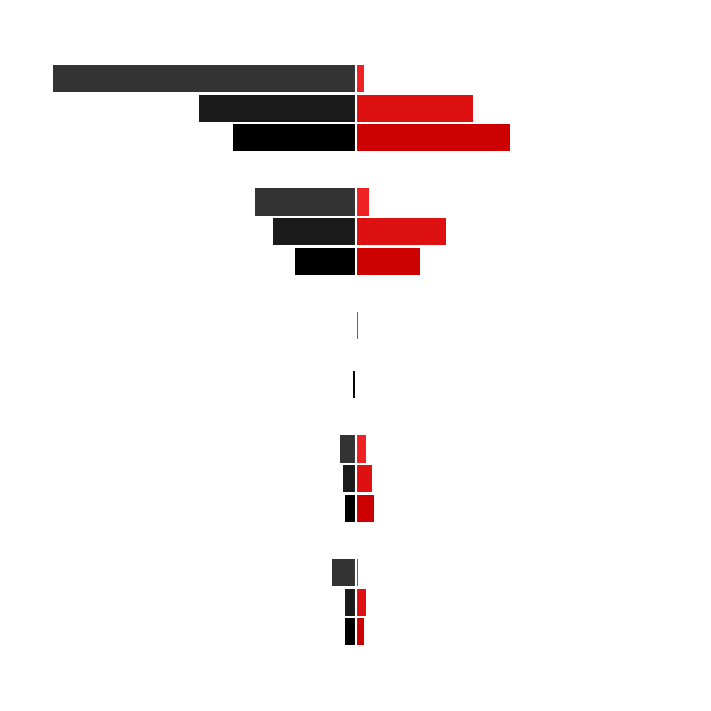

What is the smallest value displayed?

-114